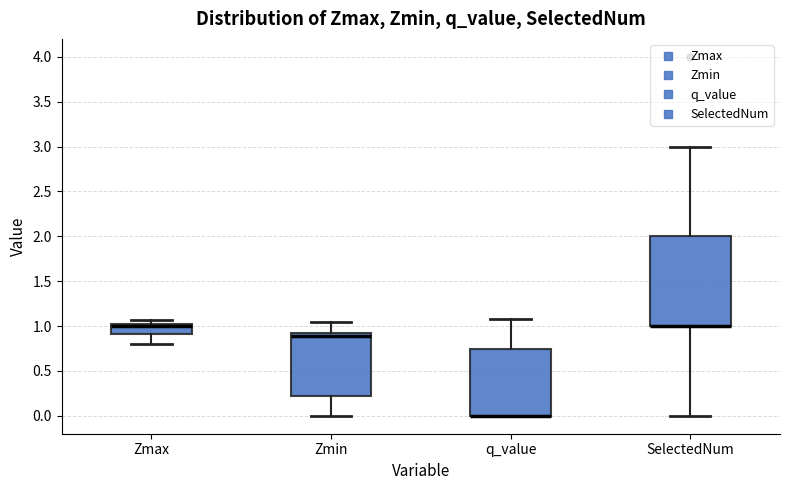

Where does the upper whisker of the box for Zmax end on the y-axis? The values are not printed on the chart, so give them approximately, as read against the axis.

1.05